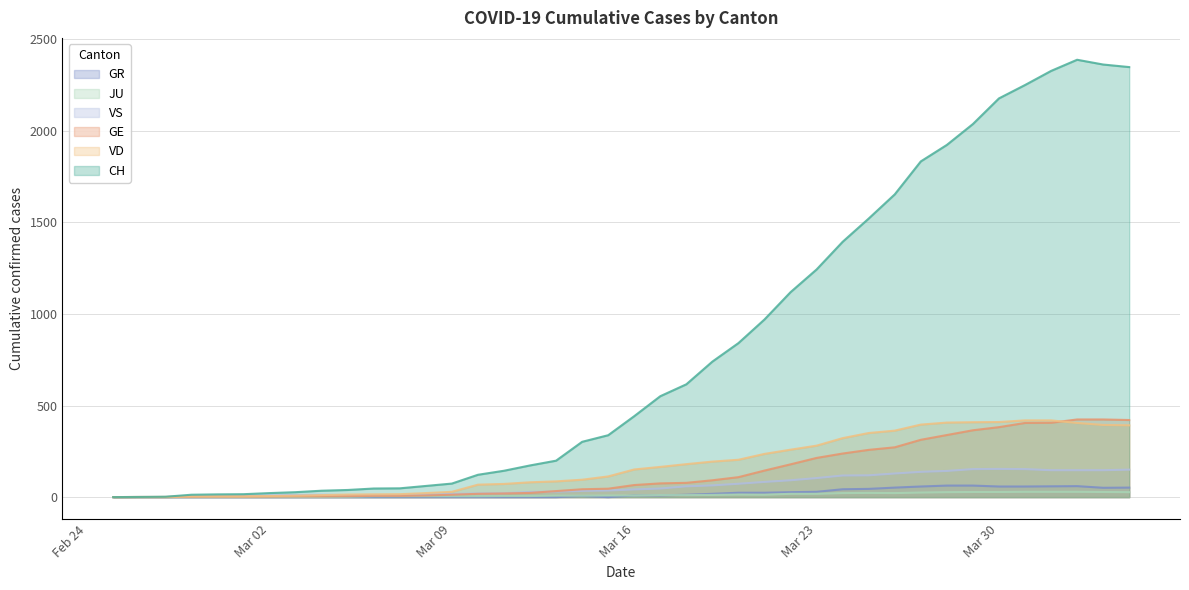

How many values in the GR series are below 9?

20